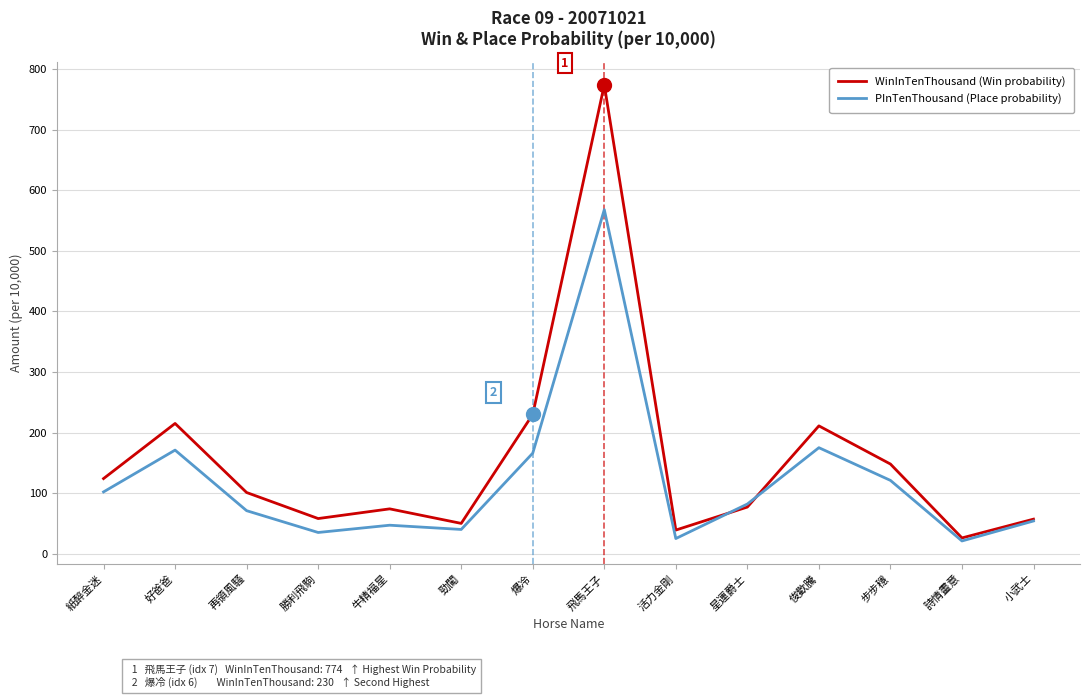

Between which two adjacent categories do PInTenThousand (Place probability) and WinInTenThousand (Win probability) first intersect?

活力金剛 and 星運爵士